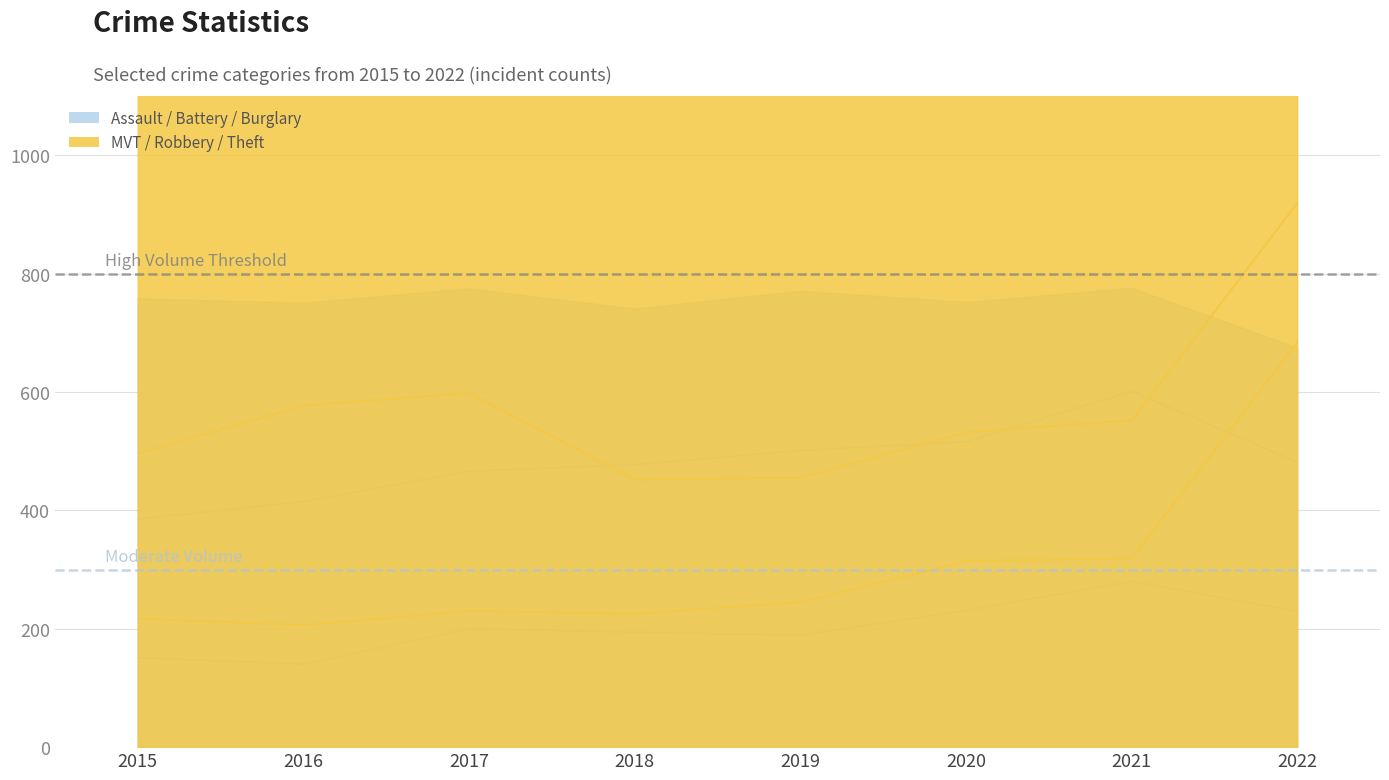

How many lines are shown in the chart?

6